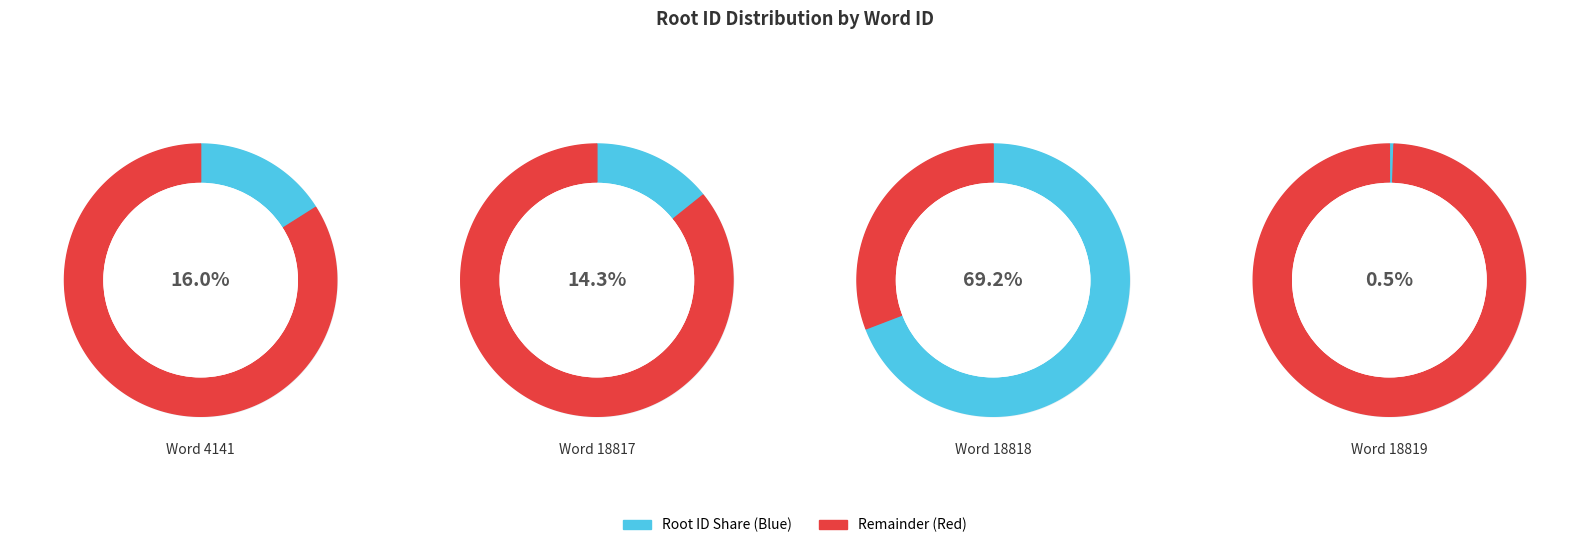

What is the majority slice?

18818